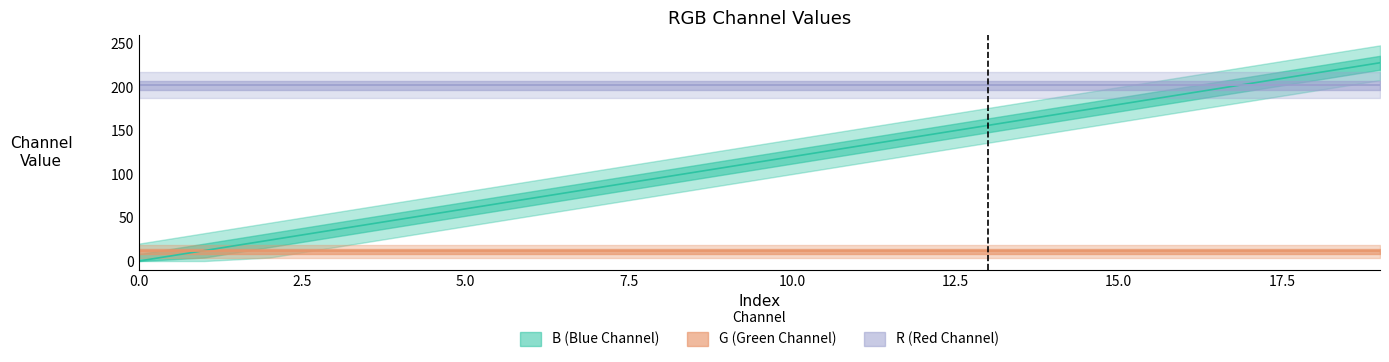

At which category is the sum across all series the highest?

19